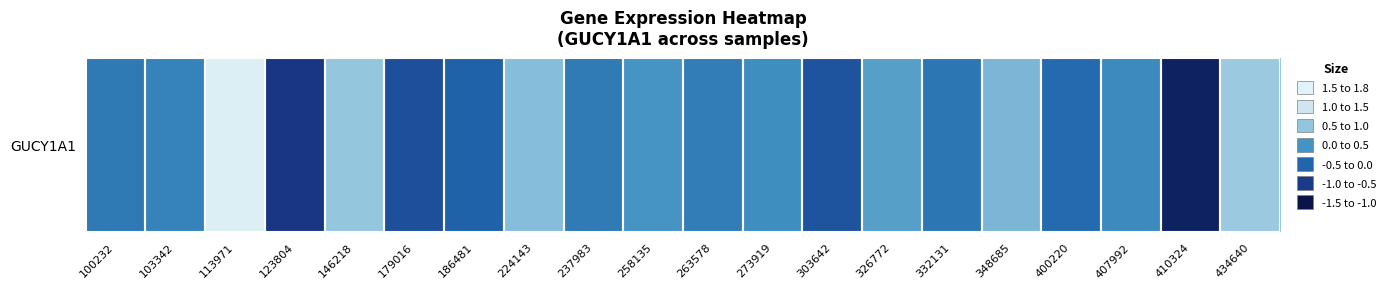

What is the change in value from 123804 to 326772?

+1.3